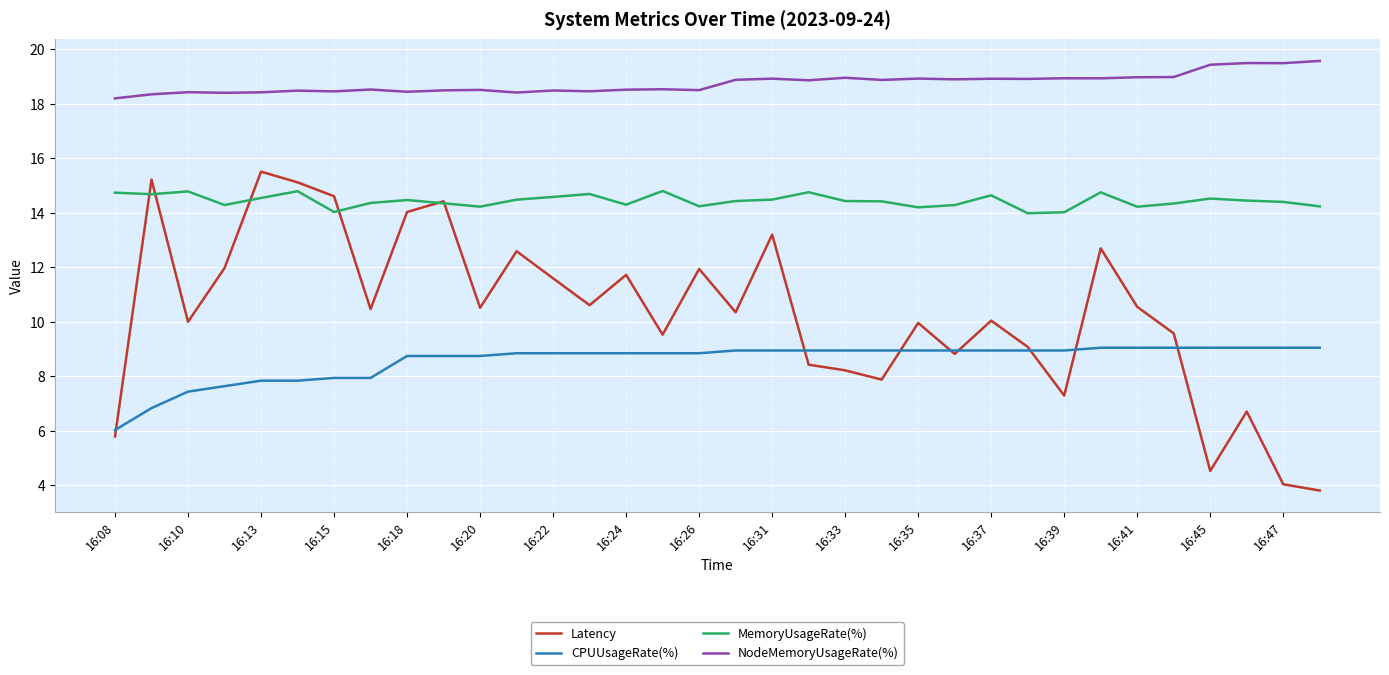

Is this an area chart (filled region under the line)?

No